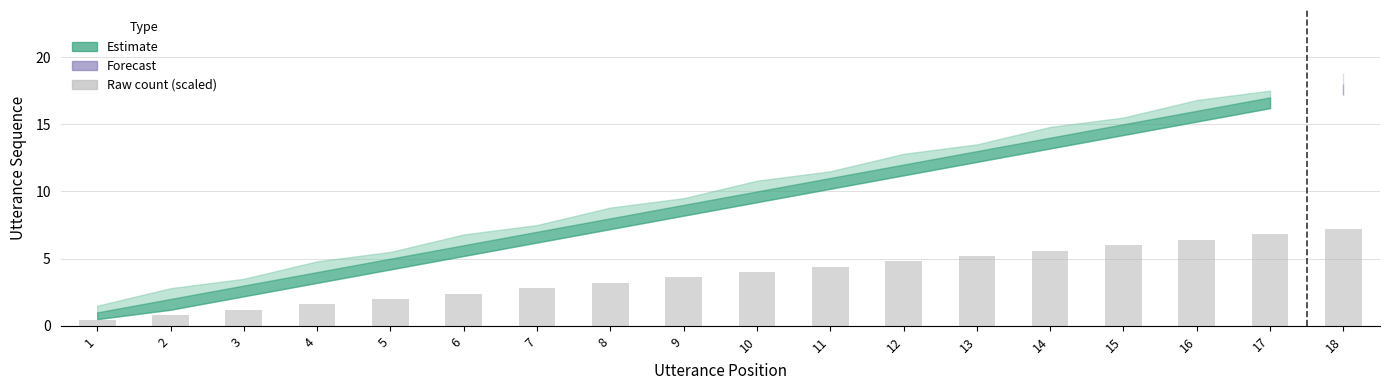

What is the change in value from 9 to 10?

+0.4